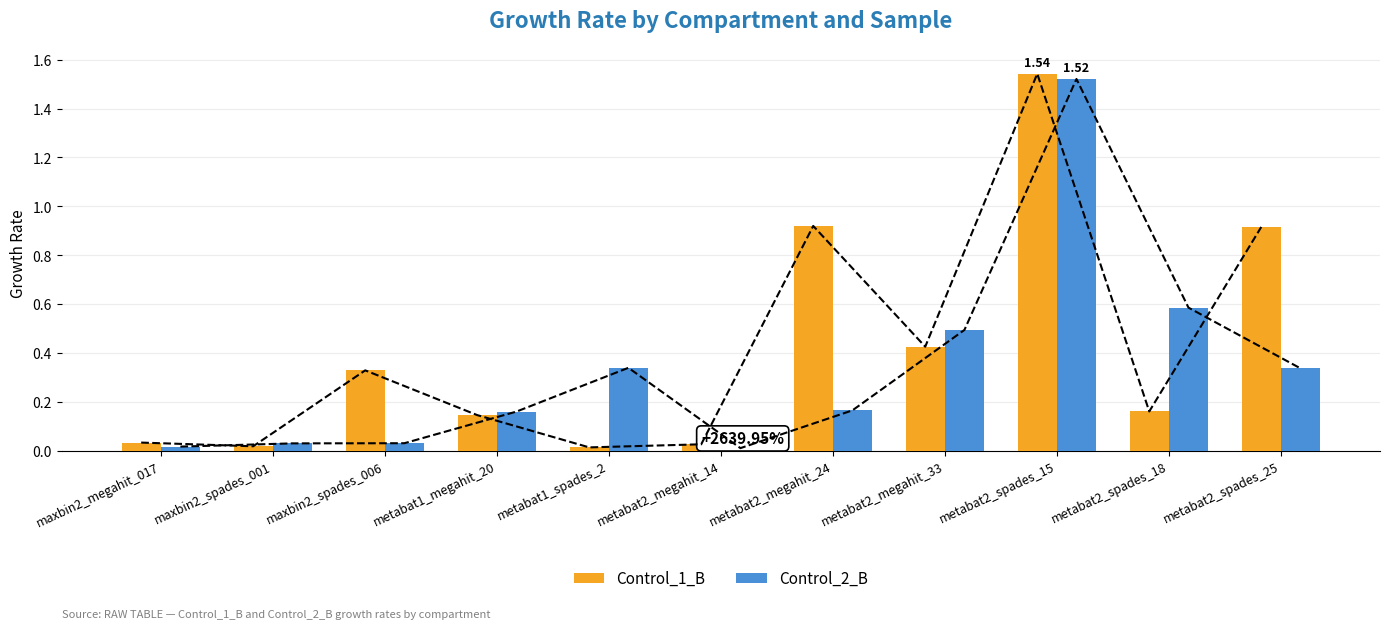

Is it true that Control_2_B equals 0.5 at metabat2_megahit_33?

True